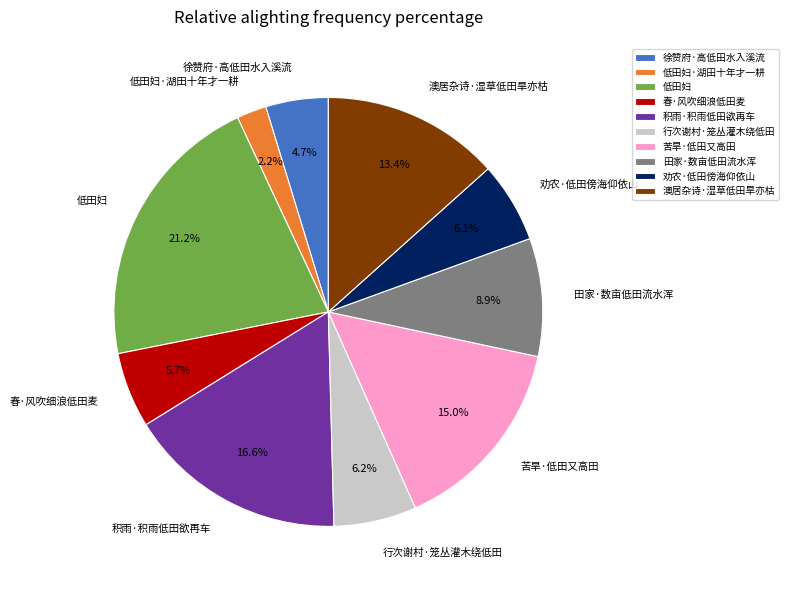

Which has a higher value, 澳居杂诗·湿草低田旱亦枯 or 行次谢村·笼丛灌木绕低田?

澳居杂诗·湿草低田旱亦枯